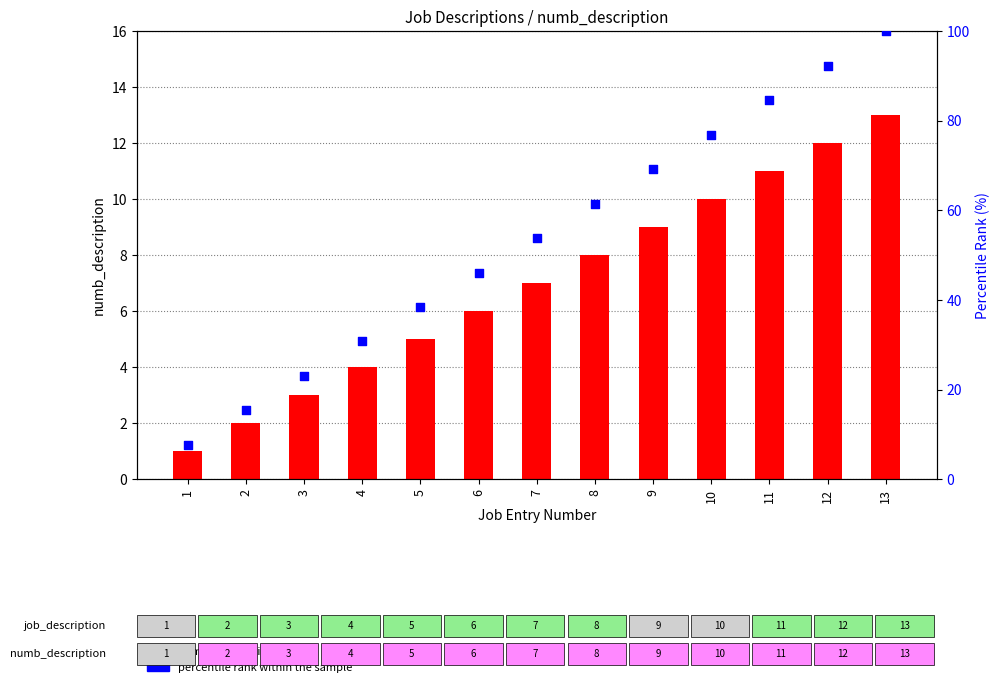

Which series has the largest Y range (max minus min)?

percentile rank within the sample